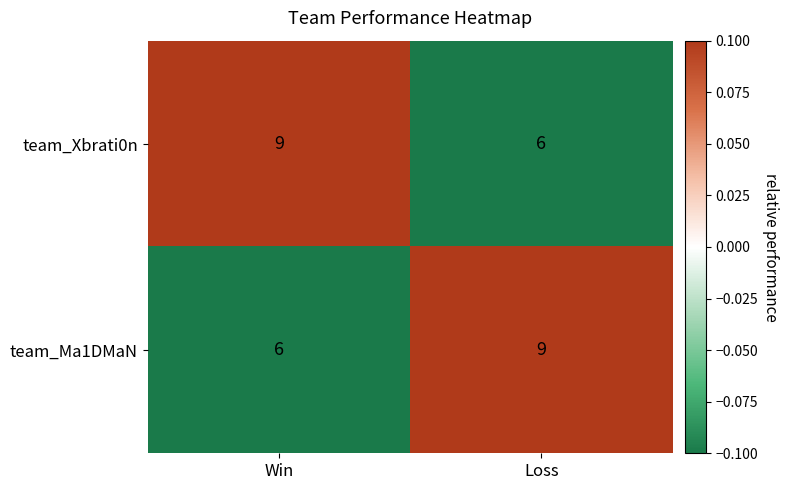

Is the value of team_Ma1DMaN at Win greater than the value of team_Xbrati0n at Win?

No